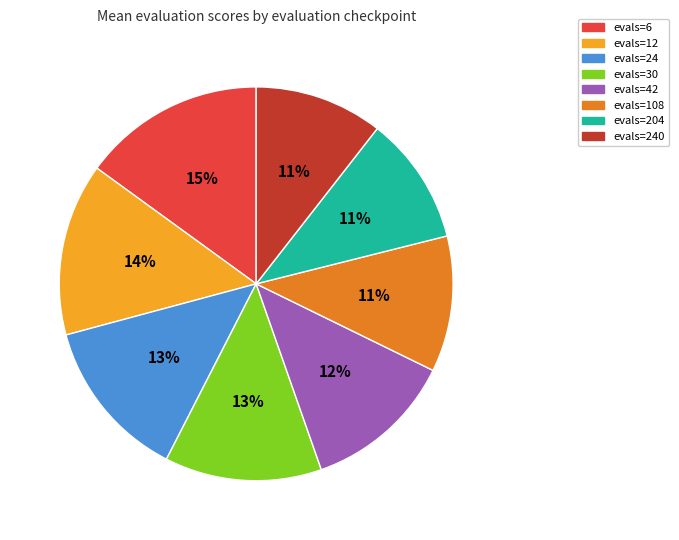

To the nearest percent, what is the difference between the largest and smallest slice percentages?

4%